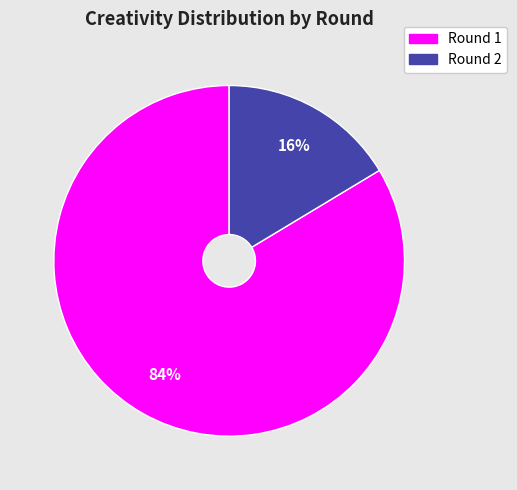

How many segments does this pie chart have?

2